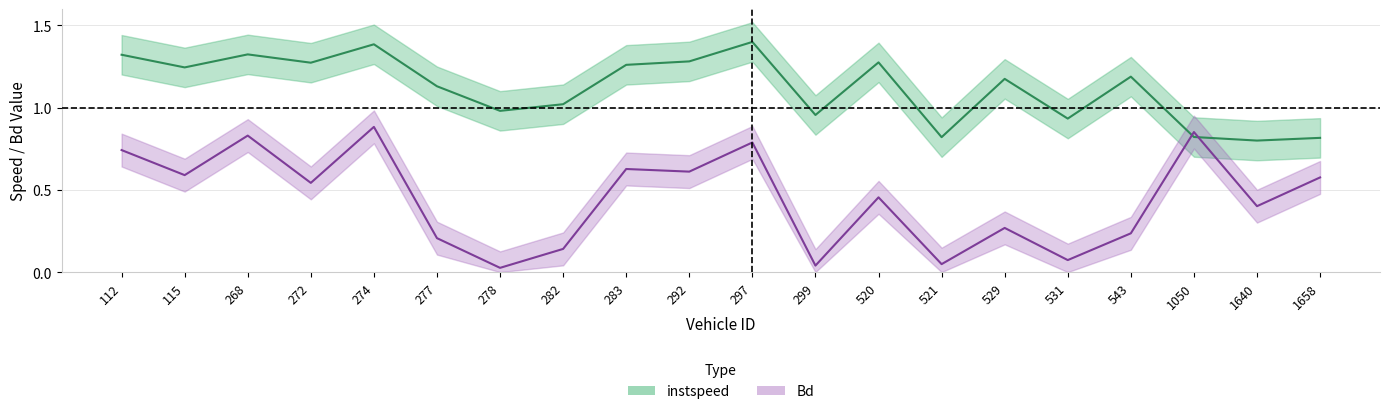

At which category does Bd reach its first local valley?

115